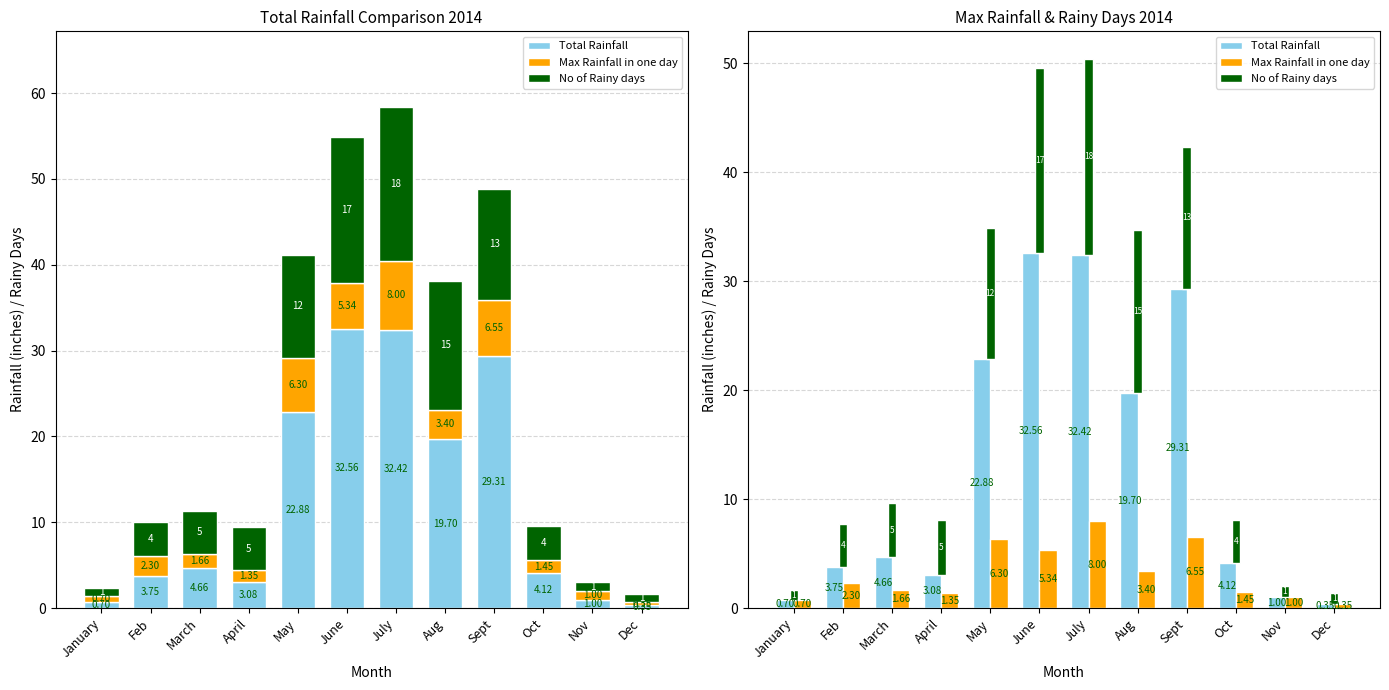

Read the No of Rainy days value at Sept.

13.0